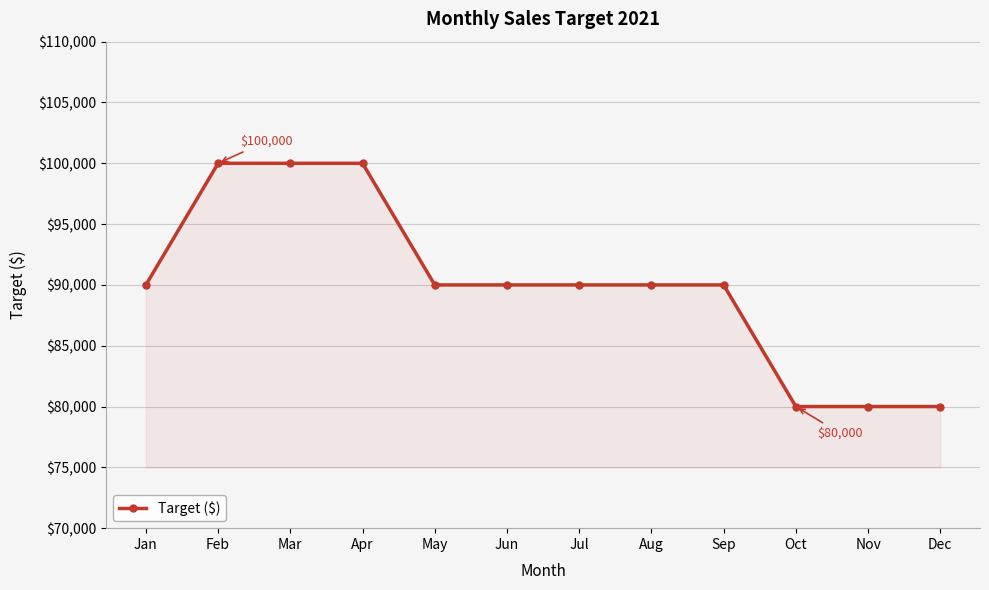

True or false: the data shows 147337 at Sep.

False